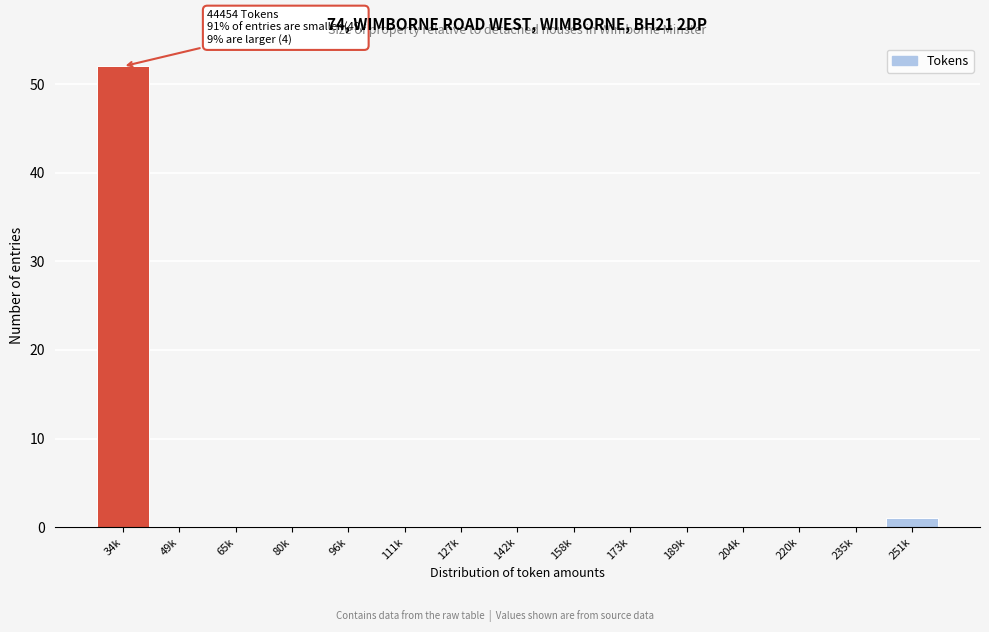

Reading left to right, what are all the values shown in this chart?

34k=52	49k=0	65k=0	80k=0	96k=0	111k=0	127k=0	142k=0	158k=0	173k=0	189k=0	204k=0	220k=0	235k=0	251k=1